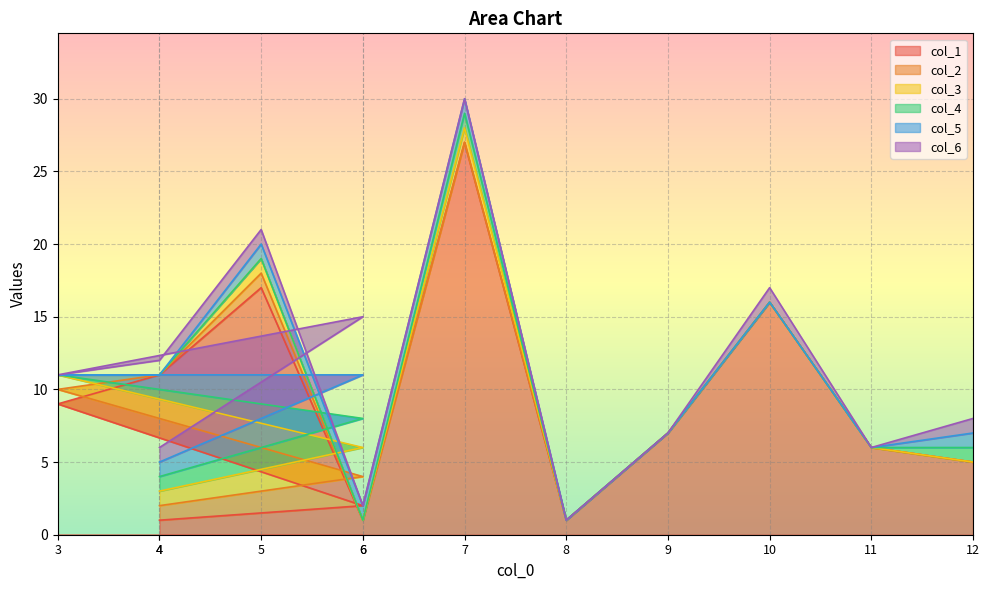

Rank the categories by col_1 value from lowest to highest.

1, 6, 8, 2, 12, 11, 9, 3, 4, 10, 5, 7